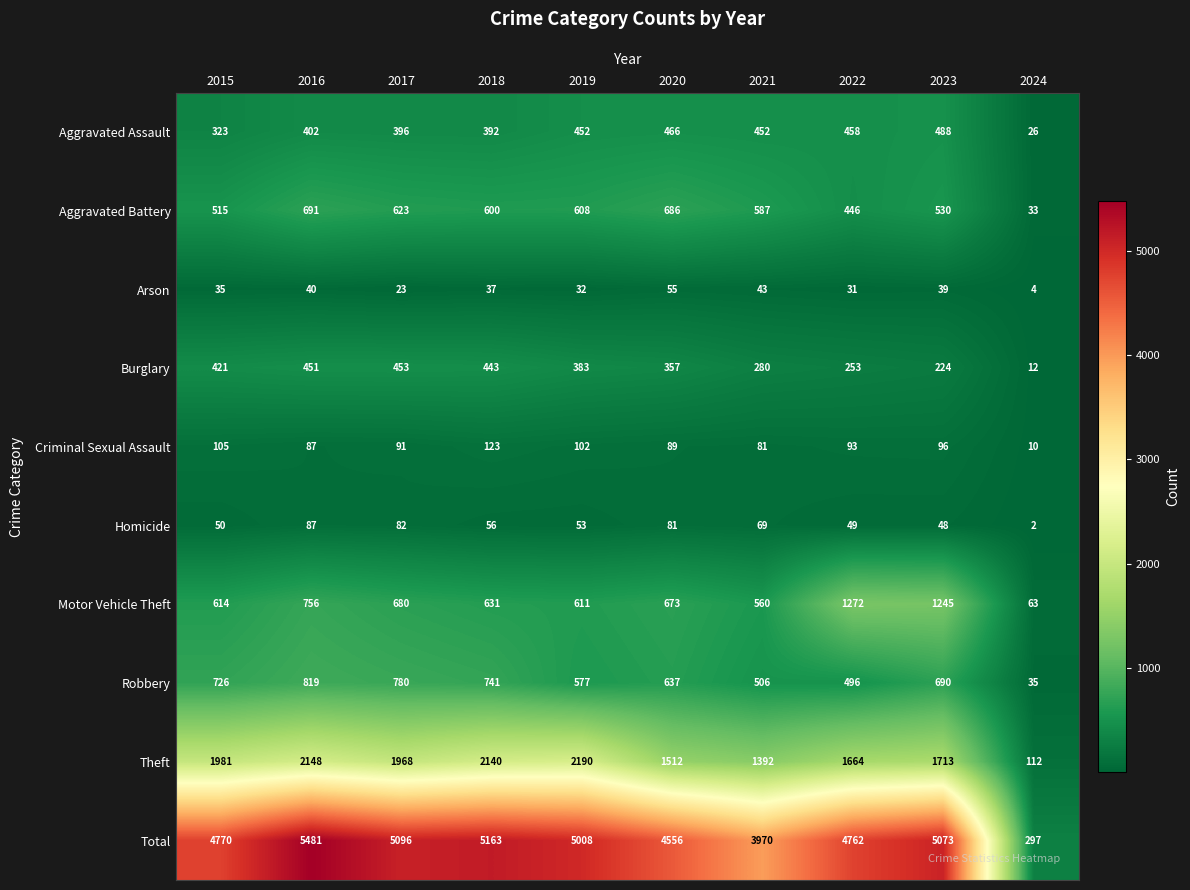

The Robbery series shows 1269 at 2017. True or false?

False